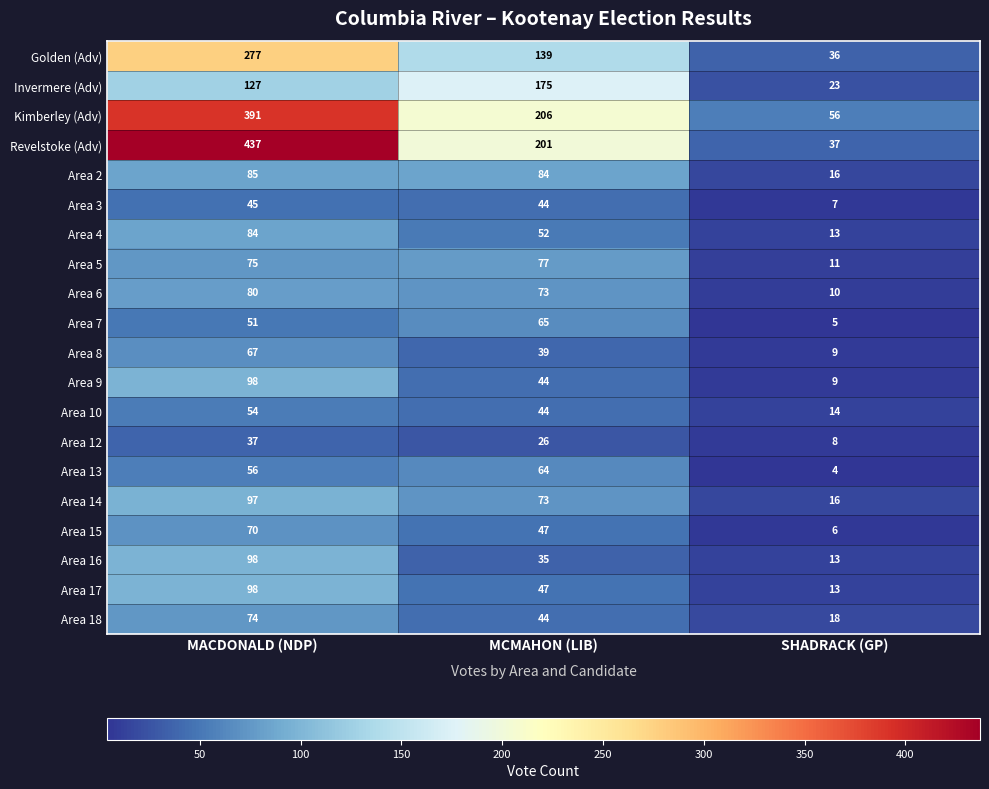

What is the difference between the Area 17 values at SHADRACK (GP) and MACDONALD (NDP)?

85